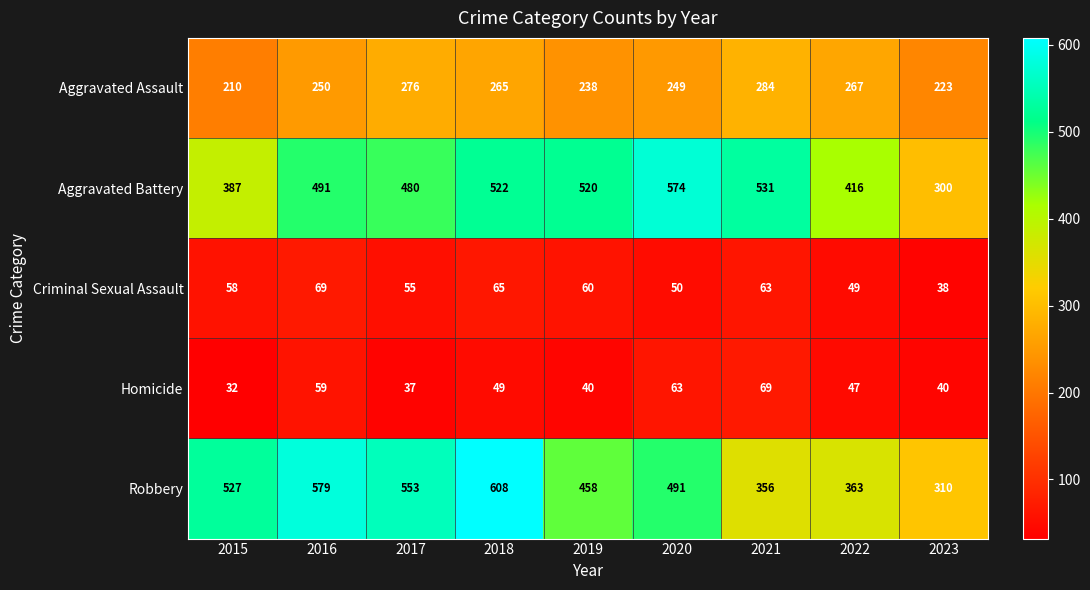

Which series has the widest spread of values?

Robbery